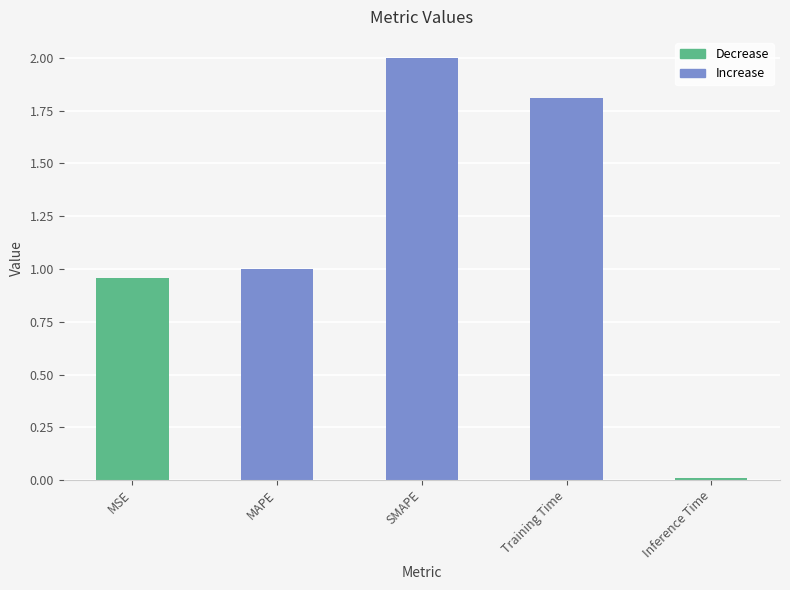

What is the difference between the maximum and minimum values?

2.0